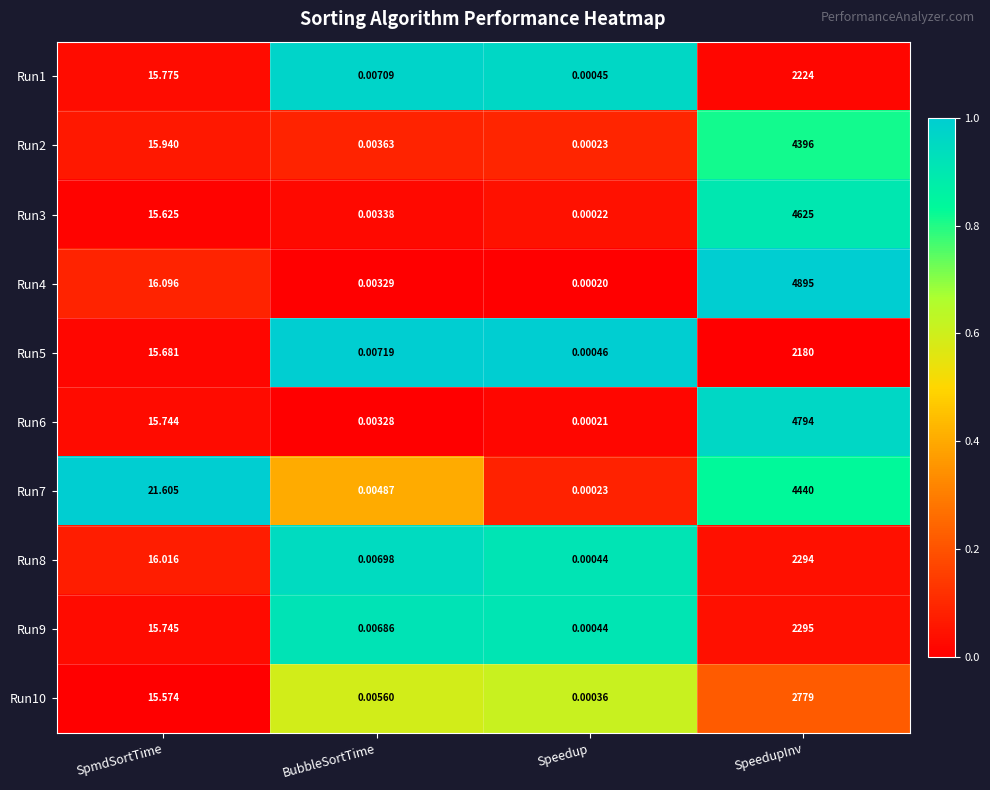

List the labels in order of Run1 value, largest first.

SpeedupInv, SpmdSortTime, BubbleSortTime, Speedup